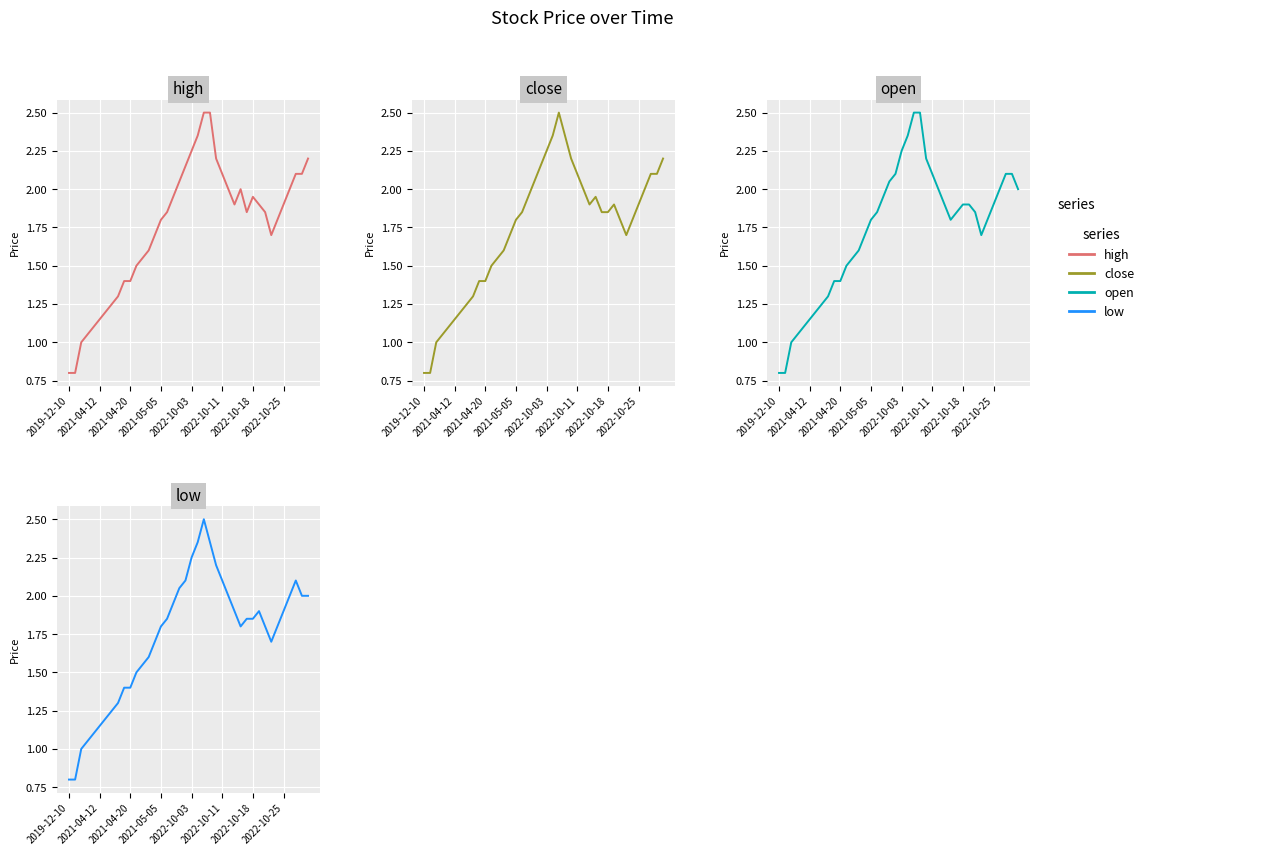

Reading left to right, transcribe all the data shown in this chart.

high: 0.8	0.8	1.0	1.1	1.1	1.1	1.2	1.2	1.3	1.4	1.4	1.5	1.6	1.6	1.7	1.8	1.9	1.9	2.0	2.1	2.2	2.4	2.5	2.5	2.2	2.1	2.0	1.9	2.0	1.9	1.9	1.9	1.9	1.7	1.8	1.9	2.0	2.1	2.1	2.2
close: 0.8	0.8	1.0	1.1	1.1	1.1	1.2	1.2	1.3	1.4	1.4	1.5	1.6	1.6	1.7	1.8	1.9	1.9	2.0	2.1	2.2	2.4	2.5	2.4	2.2	2.1	2.0	1.9	1.9	1.9	1.9	1.9	1.8	1.7	1.8	1.9	2.0	2.1	2.1	2.2
open: 0.8	0.8	1.0	1.1	1.1	1.1	1.2	1.2	1.3	1.4	1.4	1.5	1.6	1.6	1.7	1.8	1.9	1.9	2.0	2.1	2.2	2.4	2.5	2.5	2.2	2.1	2.0	1.9	1.8	1.9	1.9	1.9	1.9	1.7	1.8	1.9	2.0	2.1	2.1	2.0
low: 0.8	0.8	1.0	1.1	1.1	1.1	1.2	1.2	1.3	1.4	1.4	1.5	1.6	1.6	1.7	1.8	1.9	1.9	2.0	2.1	2.2	2.4	2.5	2.4	2.2	2.1	2.0	1.9	1.8	1.9	1.9	1.9	1.8	1.7	1.8	1.9	2.0	2.1	2.0	2.0